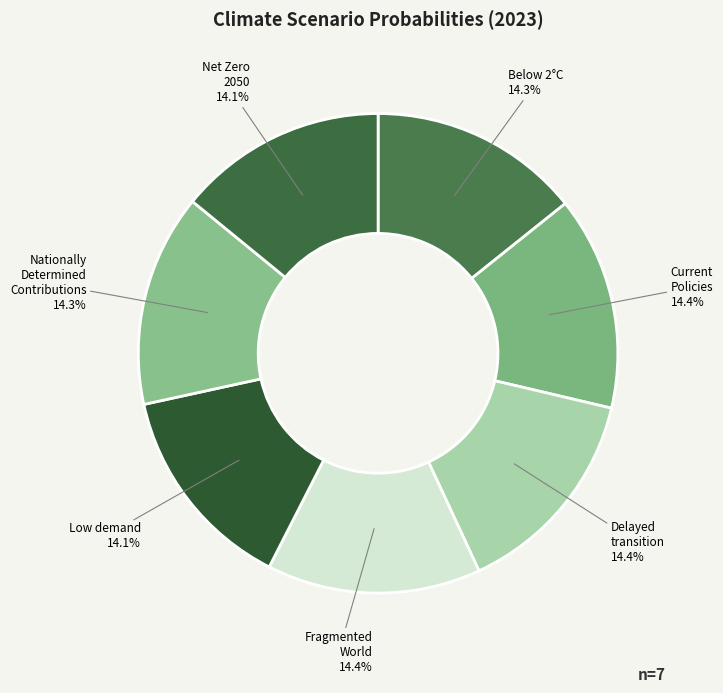

What is the total percentage of Nationally Determined Contributions and Net Zero 2050?

28.4%